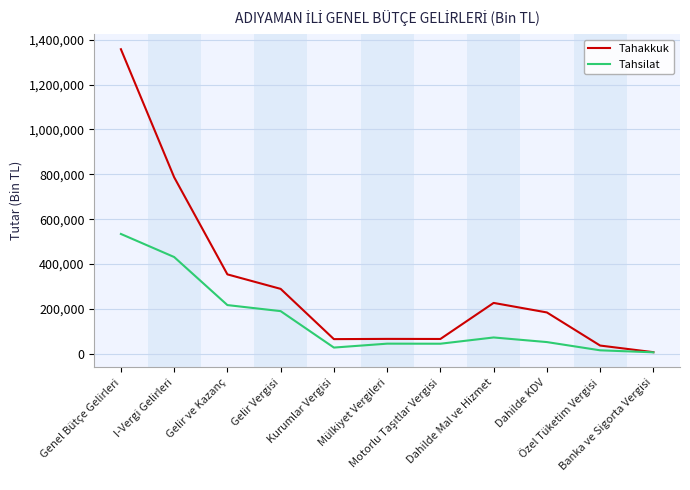

Does the chart have visible grid lines?

Yes